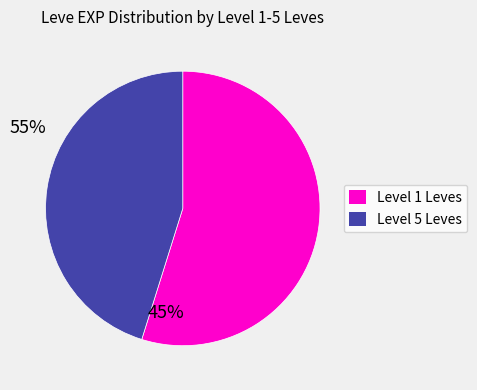

Is there a majority slice in this chart?

Yes